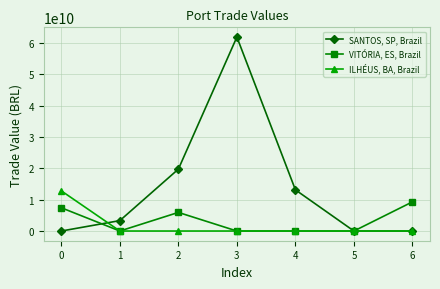

Which series has the largest total across all categories?

SANTOS, SP, Brazil